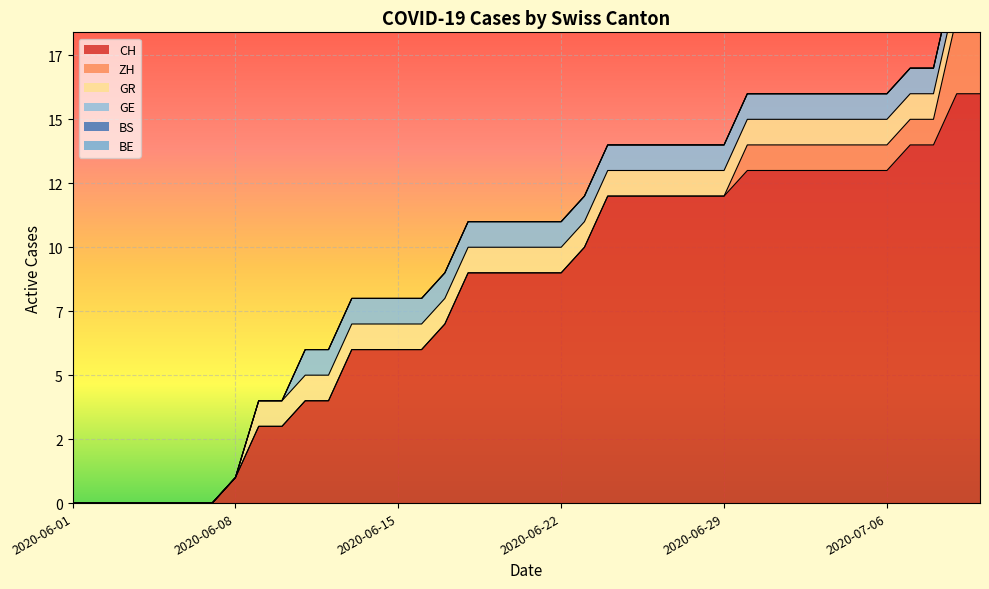

True or false: BE and GR intersect in this chart.

False